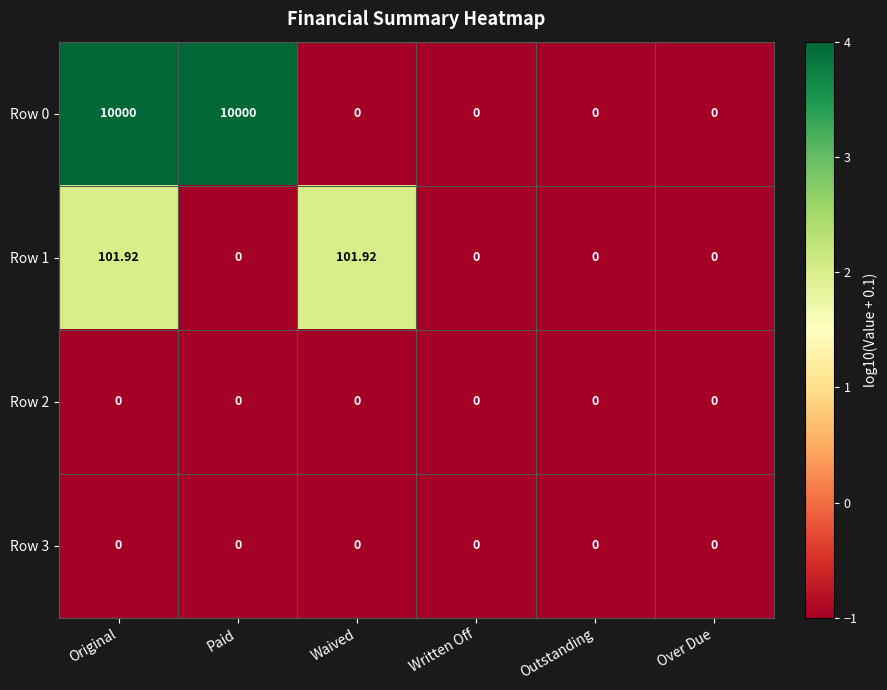

At which category is the sum across all series the highest?

Original